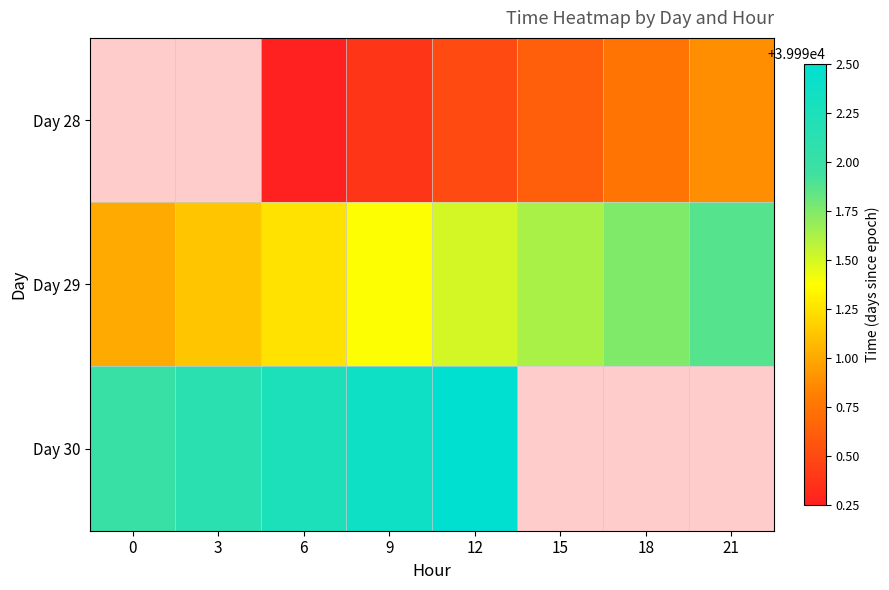

Rank the series by their average value, from highest to lowest.

Day 28, Day 29, Day 30